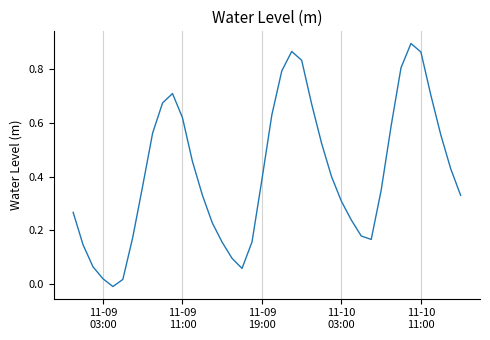

Does the chart have visible grid lines?

Yes